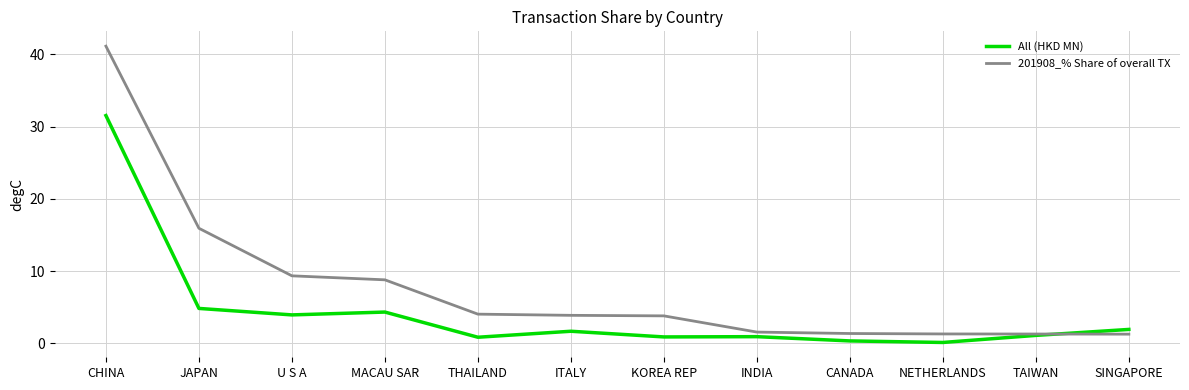

The All (HKD MN) series shows 4.3 at MACAU SAR. True or false?

True